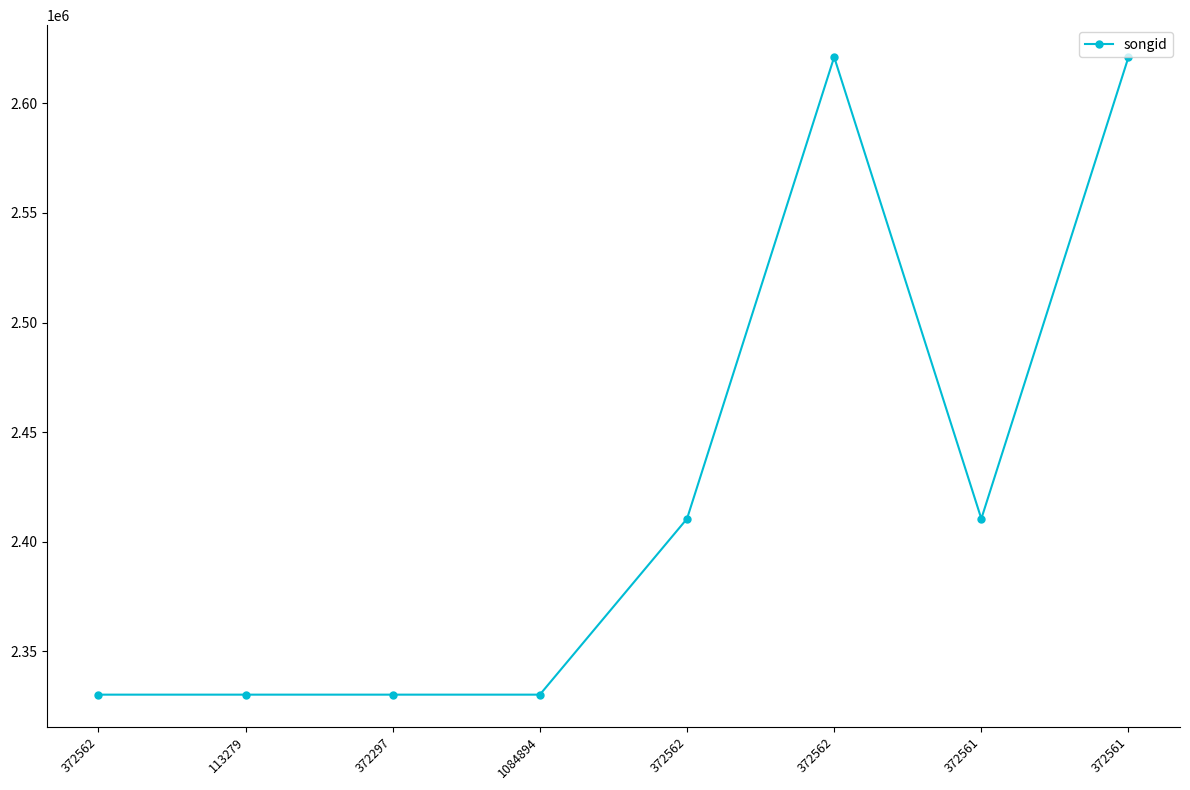

What is the value of the 1st point from the left?

2330307